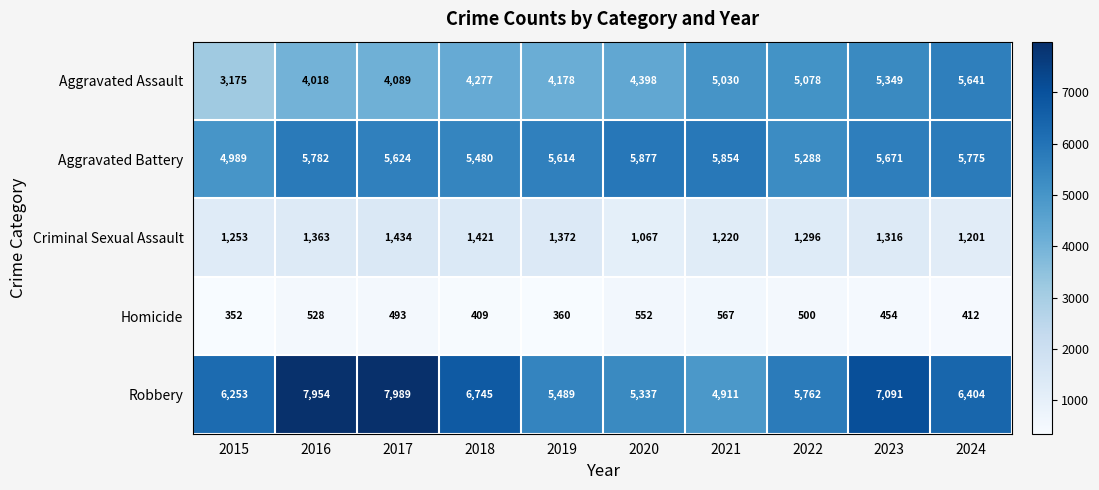

Which series has the widest spread of values?

Robbery